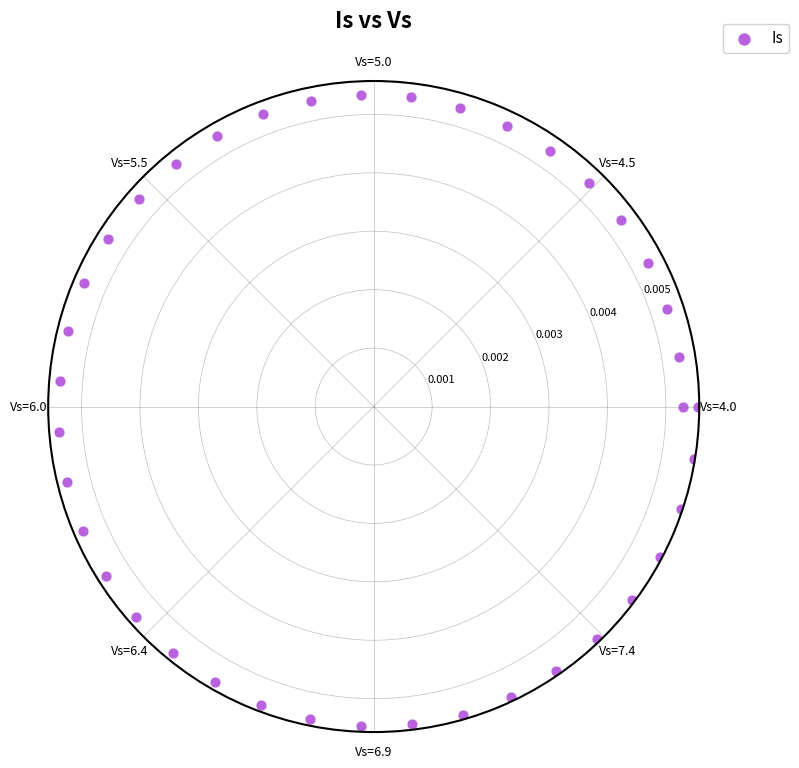

How many points are shown in the scatter plot?

40